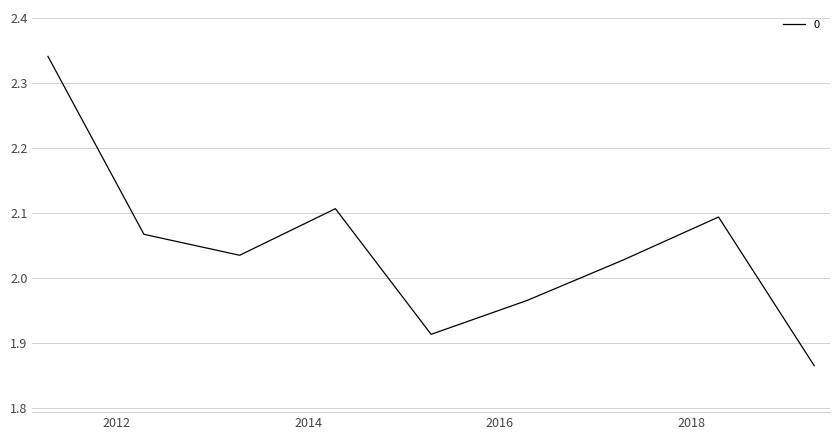

What is the difference between the maximum and minimum values?

0.5